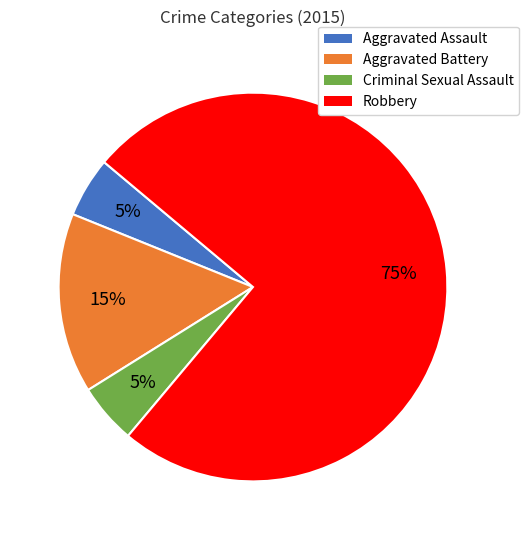

Which has a higher value, Aggravated Assault or Aggravated Battery?

Aggravated Battery